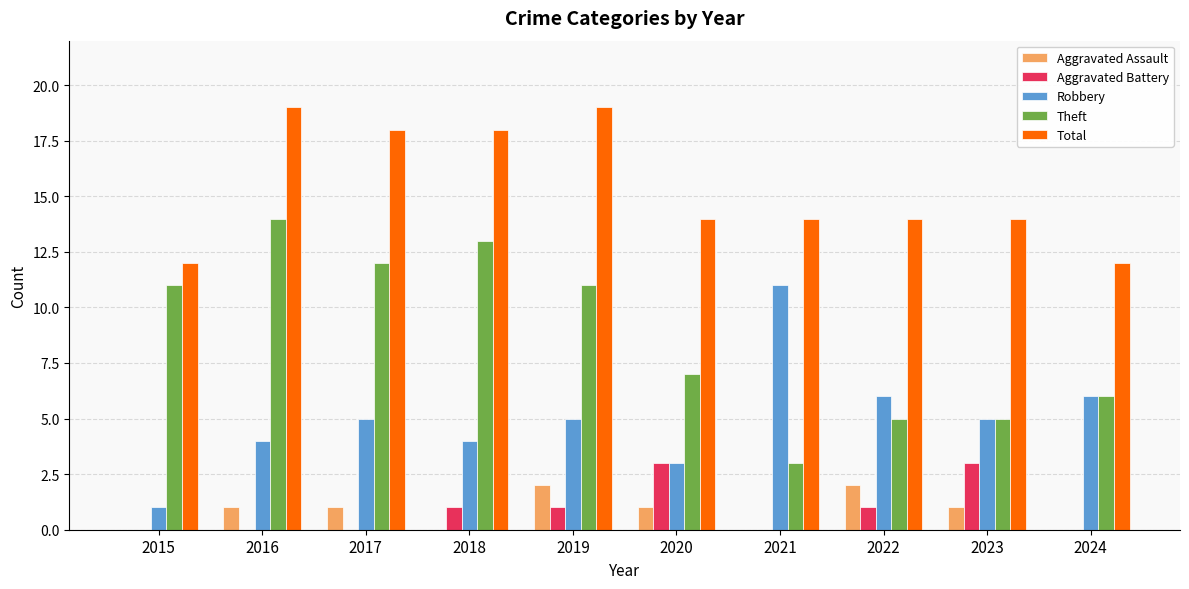

Which series has the largest total across all categories?

Total